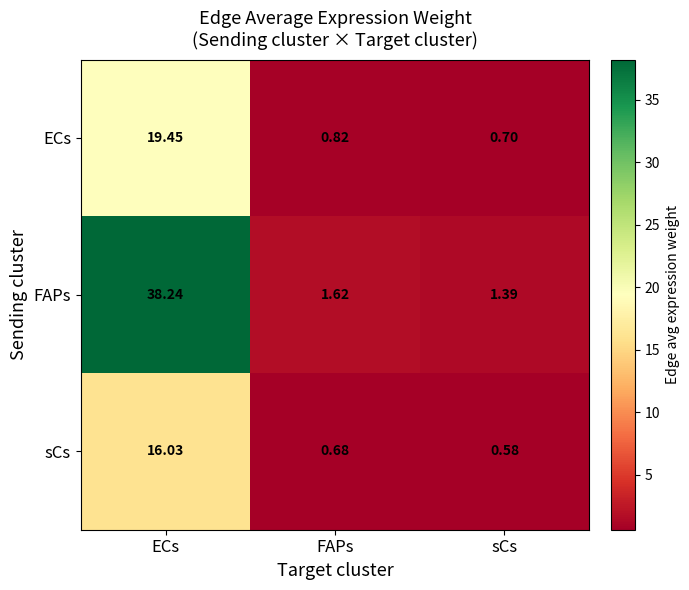

At which label is FAPs closest to 19?

FAPs